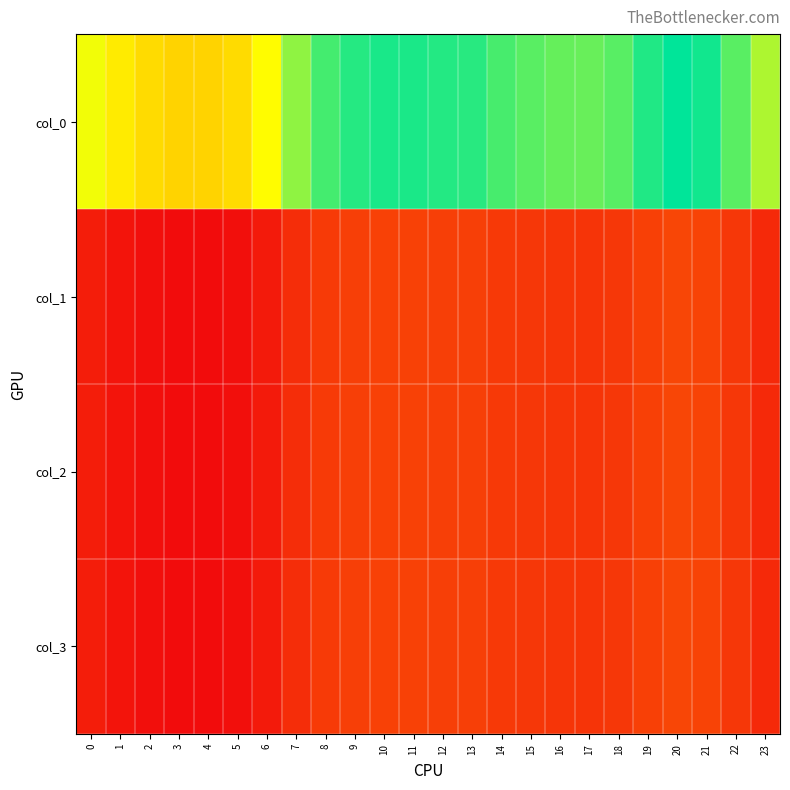

Reading left to right, extract all data points from this chart.

col_0: 0=256.5	1=239.7	2=228.7	3=224.1	4=223.3	5=228.7	6=250.9	7=289.1	8=314.1	9=324.7	10=328.7	11=327.8	12=325.1	13=323.3	14=313.4	15=307.1	16=303.4	17=302.1	18=307.7	19=325.9	20=337.2	21=331.2	22=307.4	23=279.3
col_1: 0=95.8	1=89.5	2=85.4	3=83.7	4=83.4	5=85.4	6=93.7	7=107.9	8=117.3	9=121.2	10=122.7	11=122.4	12=121.4	13=120.7	14=117.0	15=114.6	16=113.3	17=112.8	18=114.9	19=121.7	20=125.9	21=123.6	22=114.8	23=104.3
col_2: 0=95.8	1=89.5	2=85.4	3=83.7	4=83.4	5=85.4	6=93.7	7=107.9	8=117.3	9=121.2	10=122.7	11=122.4	12=121.4	13=120.7	14=117.0	15=114.6	16=113.3	17=112.8	18=114.9	19=121.7	20=125.9	21=123.6	22=114.8	23=104.3
col_3: 0=95.8	1=89.5	2=85.4	3=83.7	4=83.4	5=85.4	6=93.7	7=107.9	8=117.3	9=121.2	10=122.7	11=122.4	12=121.4	13=120.7	14=117.0	15=114.6	16=113.3	17=112.8	18=114.9	19=121.7	20=125.9	21=123.6	22=114.8	23=104.3